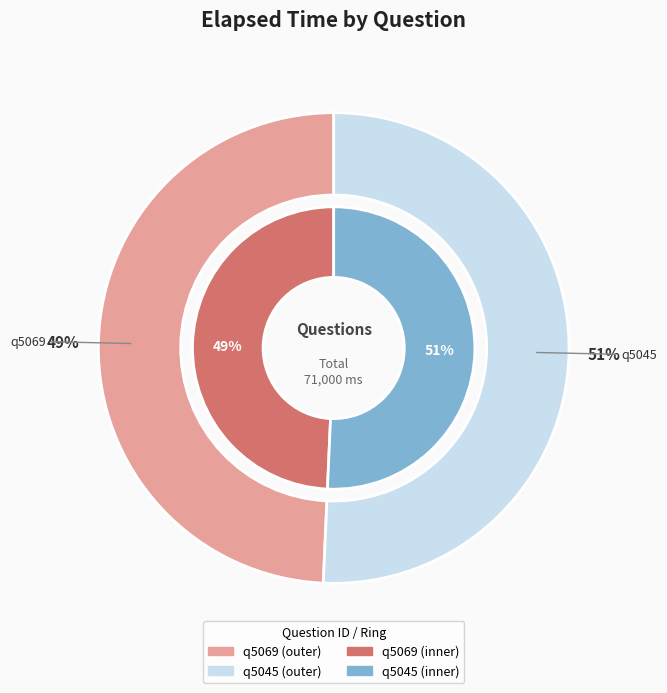

Which slice is the smallest?

q5069